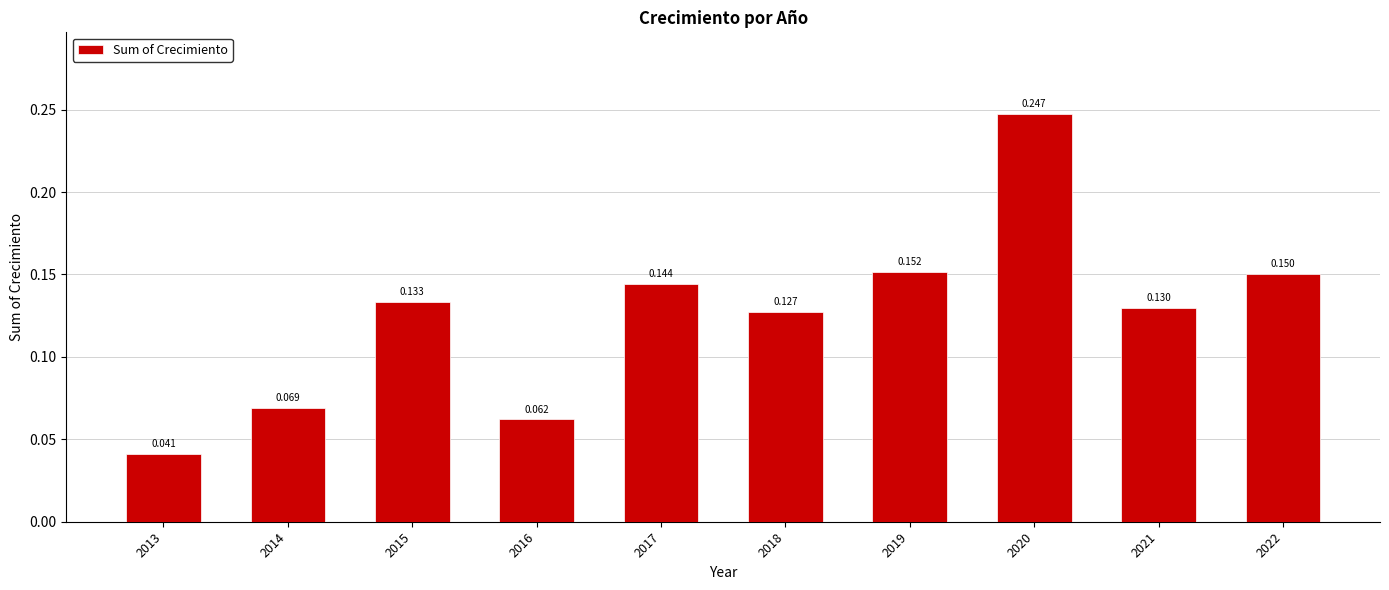

How many bars are there in total?

10